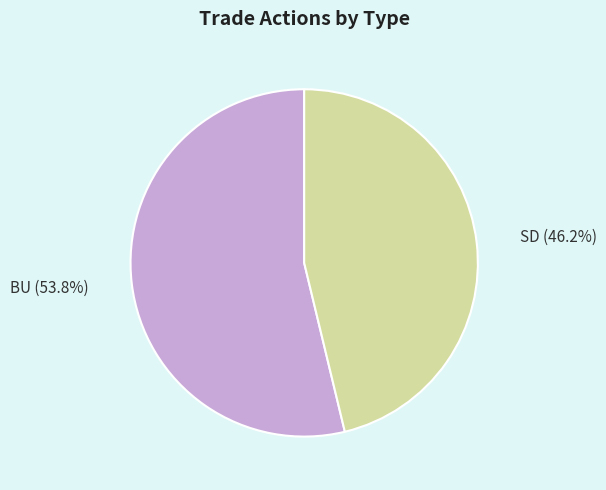

True or false: BU accounts for 54% of the total.

True